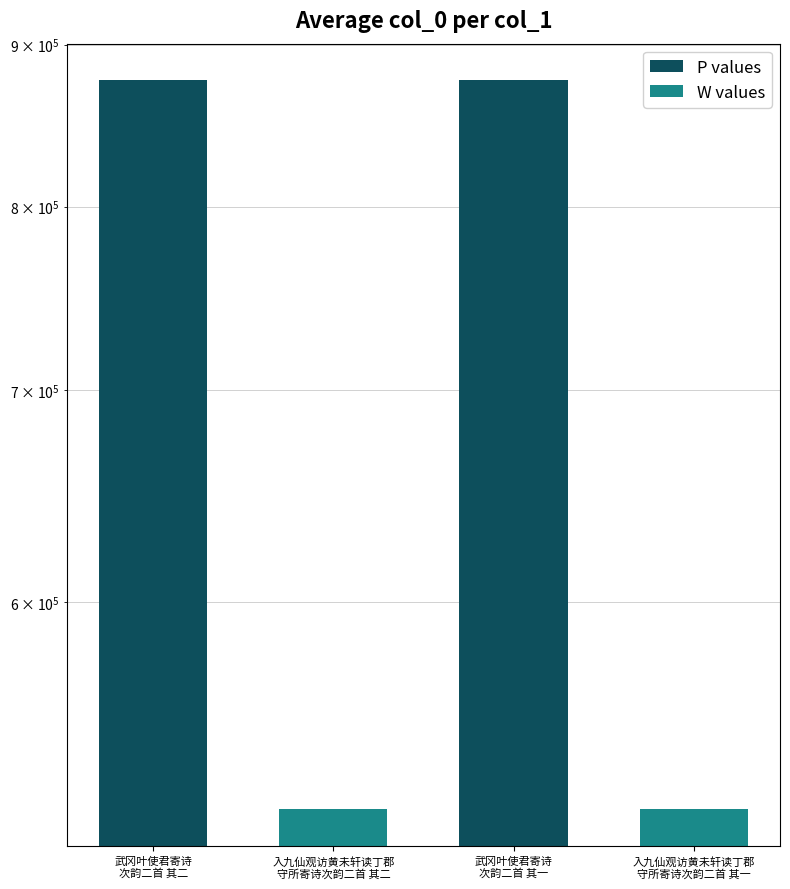

Rank the categories by value from highest to lowest.

武冈叶使君寄诗
次韵二首 其一, 武冈叶使君寄诗
次韵二首 其二, 入九仙观访黄未轩读丁郡
守所寄诗次韵二首 其二, 入九仙观访黄未轩读丁郡
守所寄诗次韵二首 其一